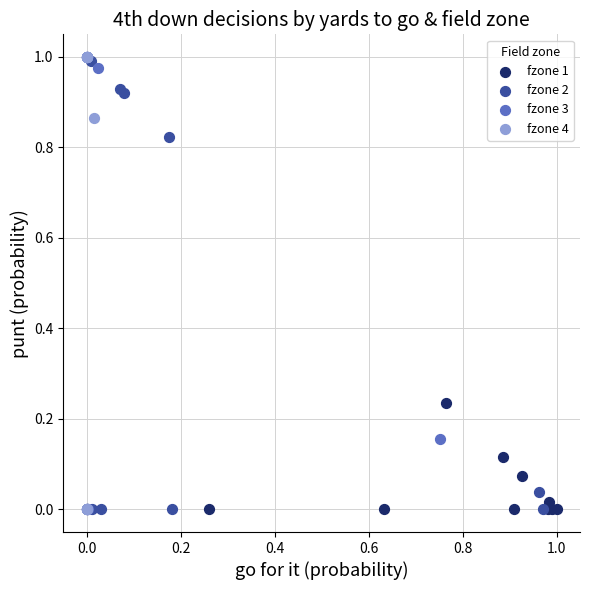

What are all the series names shown in the legend?

fzone 1, fzone 2, fzone 3, fzone 4